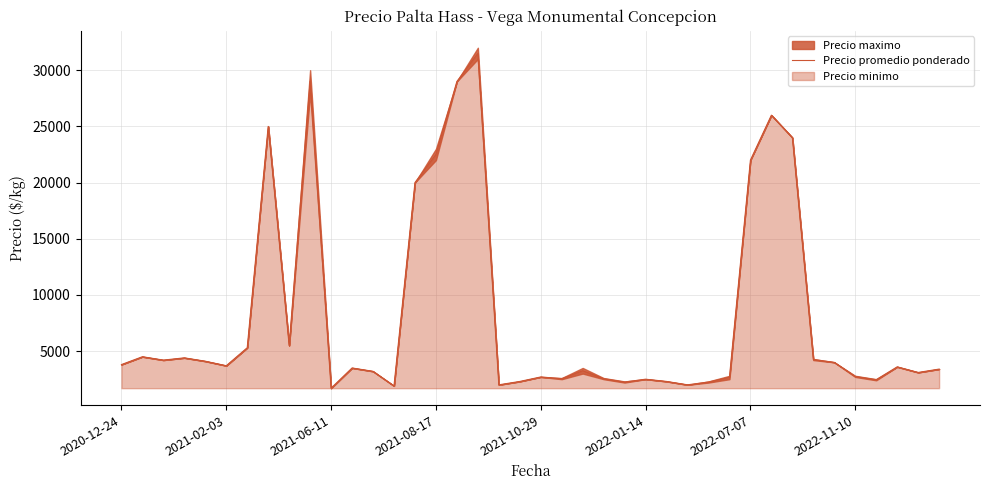

What is the maximum value for Precio promedio ponderado?

31500